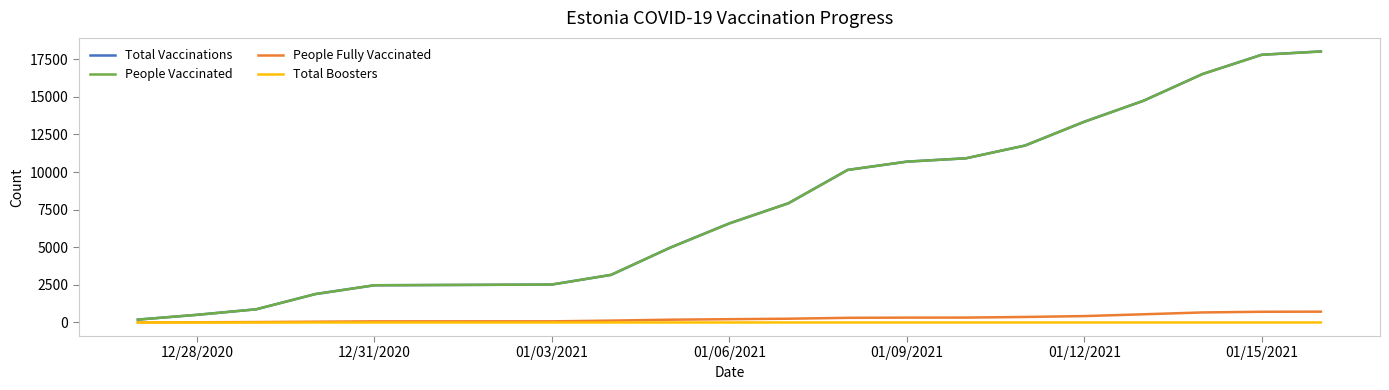

Does the chart display data point markers on the line(s)?

No